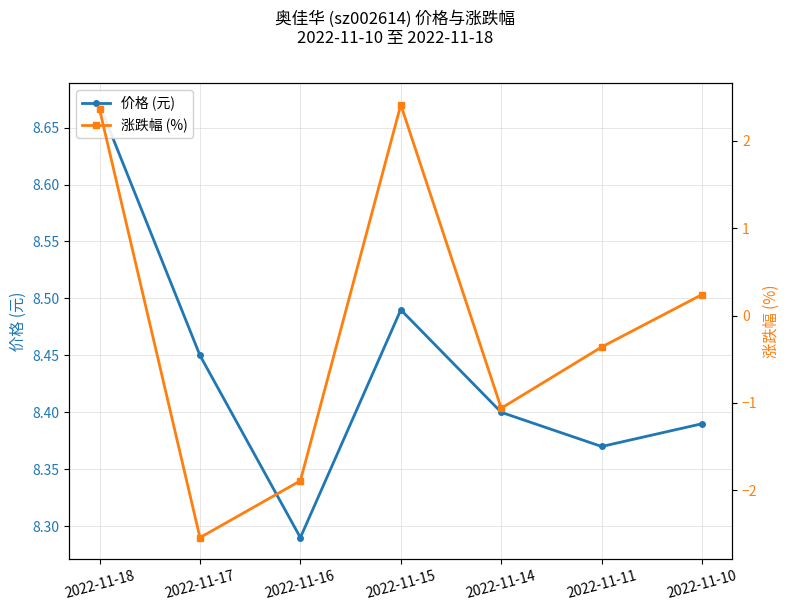

What is the total value across all series at 2022-11-16?

6.4